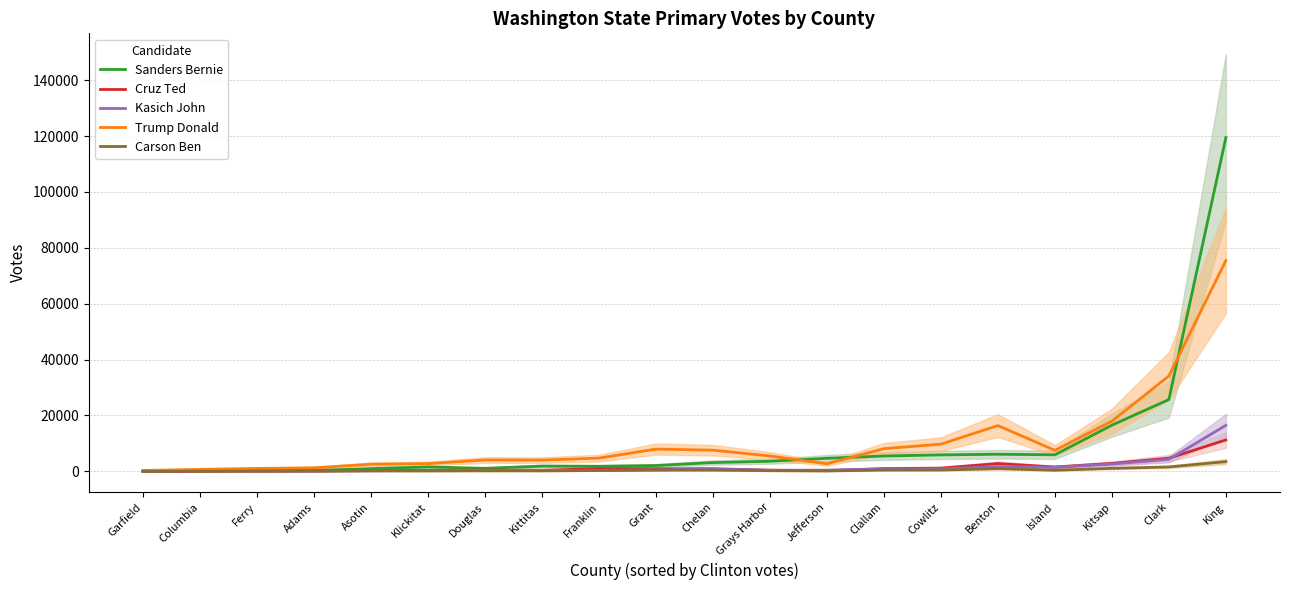

What is the maximum value for Kasich John?

16464